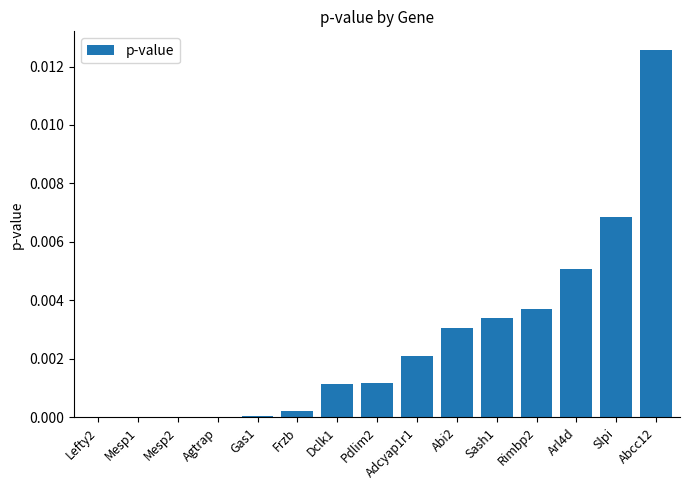

The chart shows a value of 0.0 at Agtrap. True or false?

True